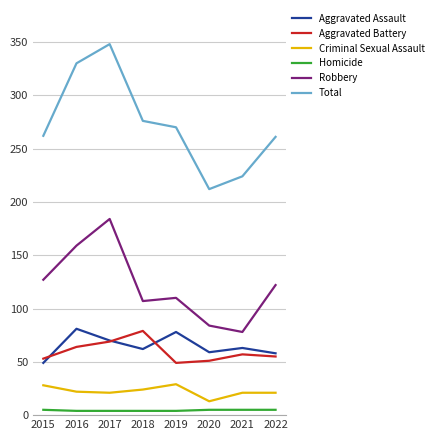

What is the sum of the Aggravated Battery values at 2020 and 2018?

130